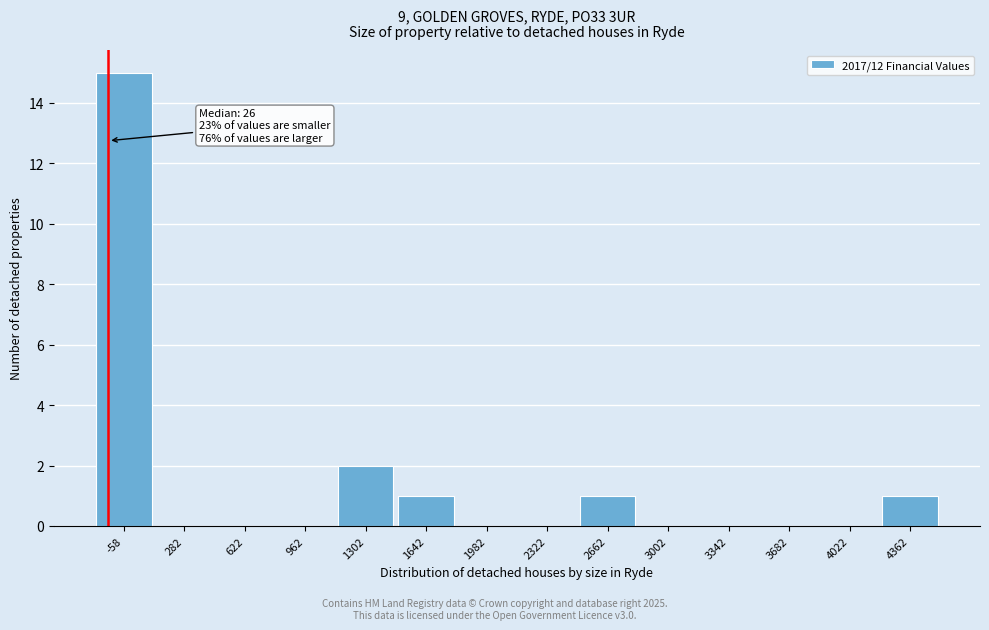

Reading left to right, transcribe all the data shown in this chart.

-58=15	282=0	622=0	962=0	1302=2	1642=1	1982=0	2322=0	2662=1	3002=0	3342=0	3682=0	4022=0	4362=1